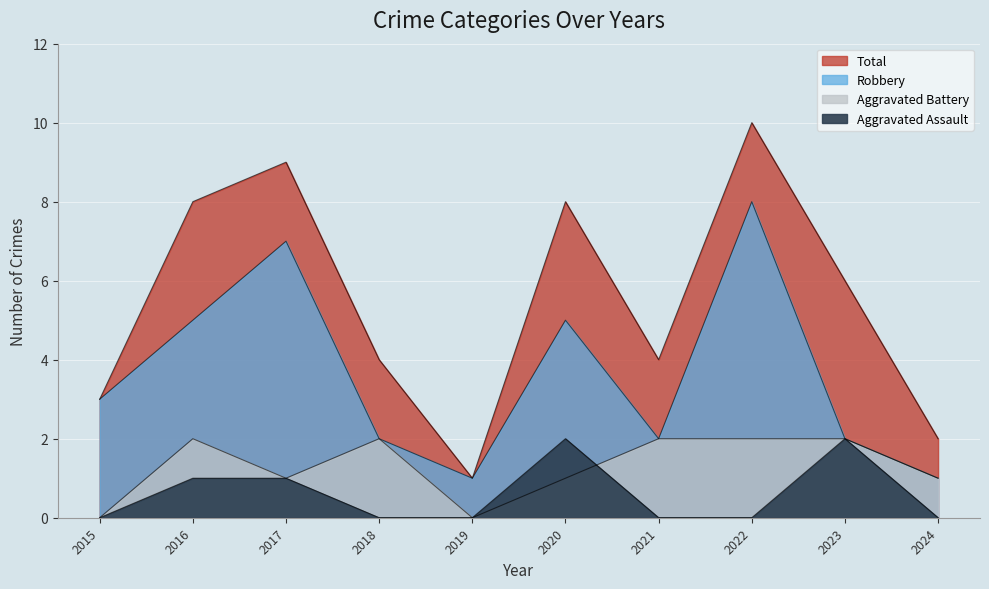

True or false: Robbery and Aggravated Battery intersect in this chart.

False